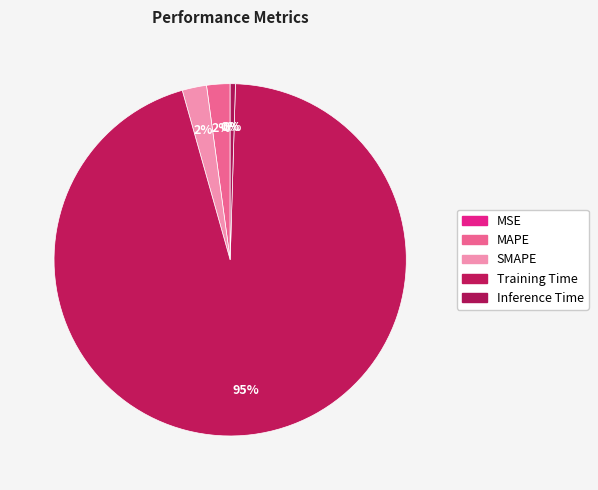

What percentage is the MAPE slice, to the nearest percent?

2%